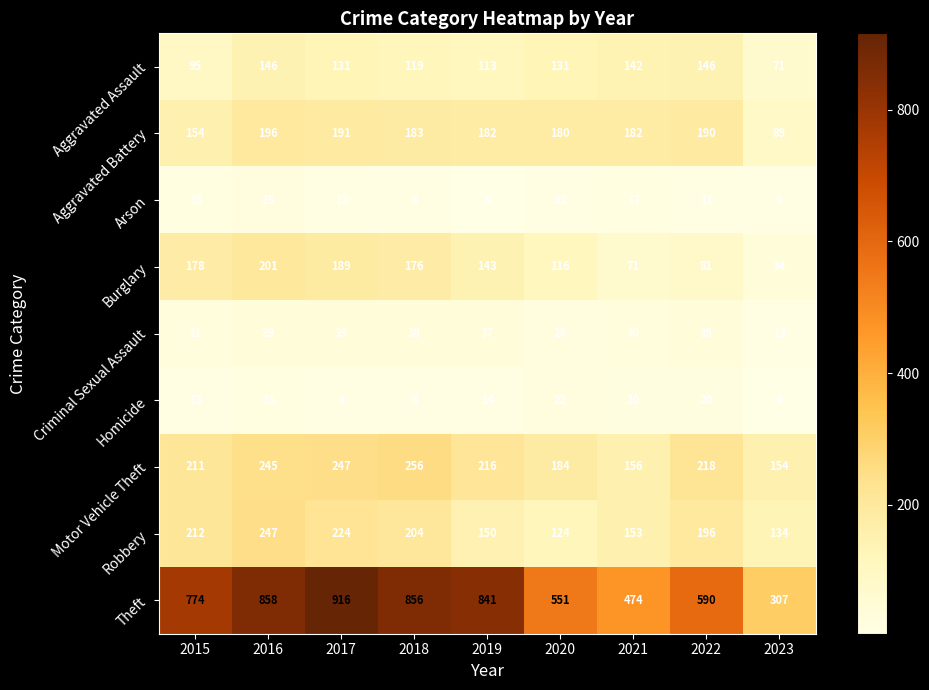

What value does the Theft series have at 2023, to the nearest 50?

300